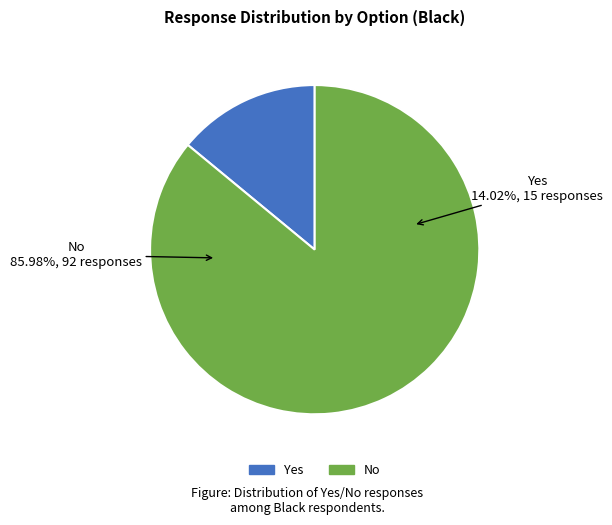

To the nearest percent, what percentage of the pie is Yes?

14%